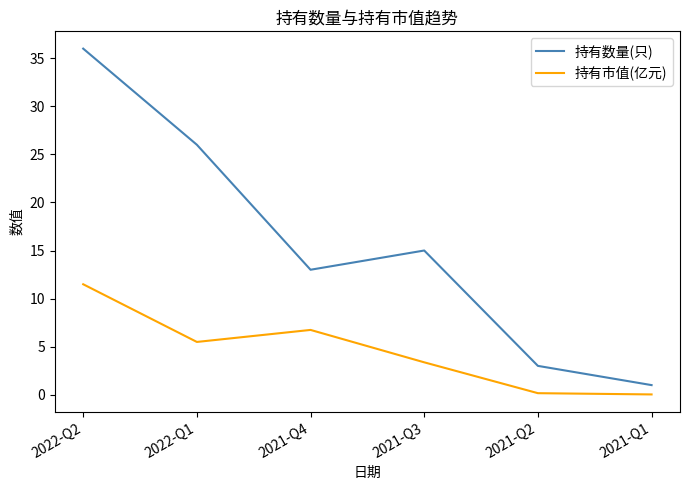

The value of 持有市值(亿元) at 2021-Q4 is 6.7. True or false?

True